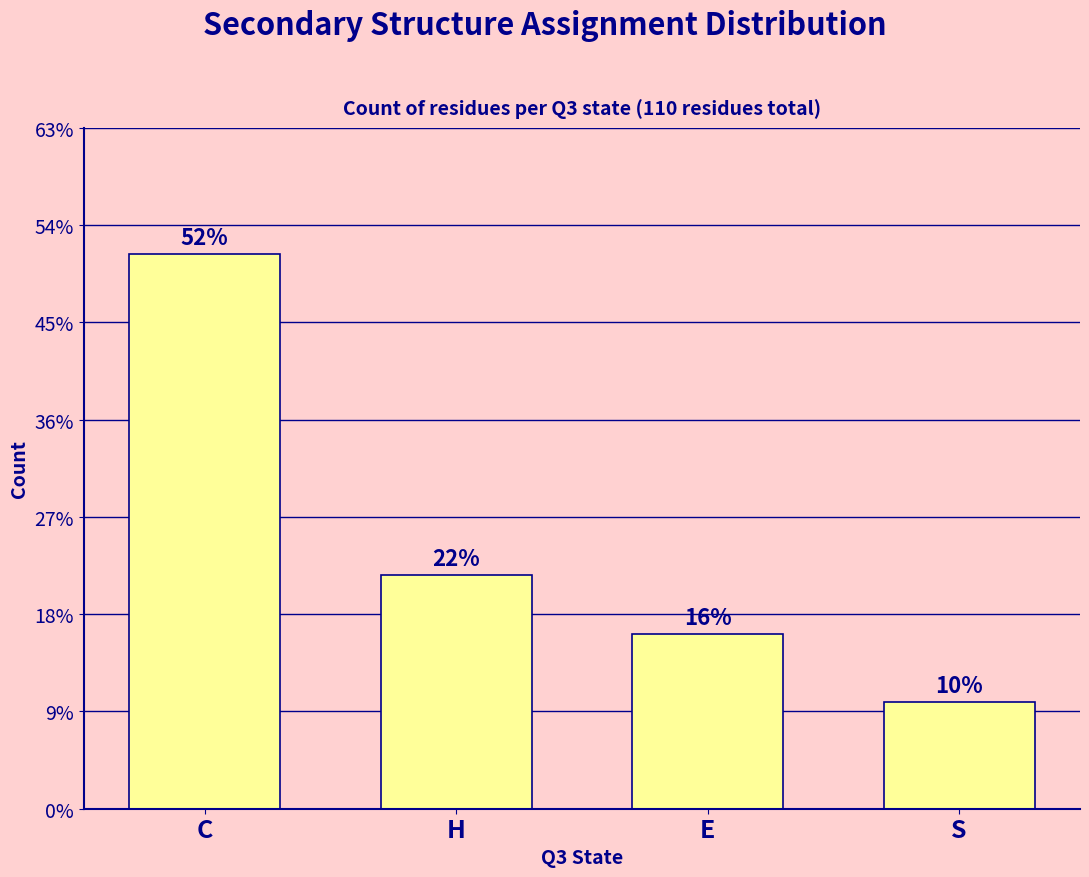

Does the chart contain any negative values?

No